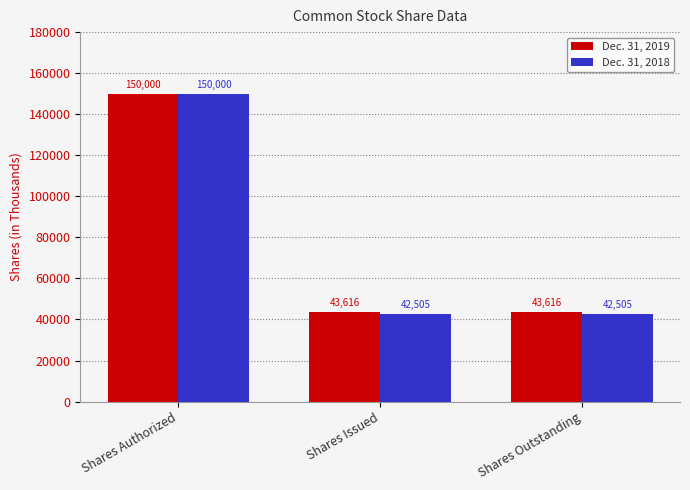

The Dec. 31, 2018 series shows 42505 at Shares Outstanding. True or false?

True